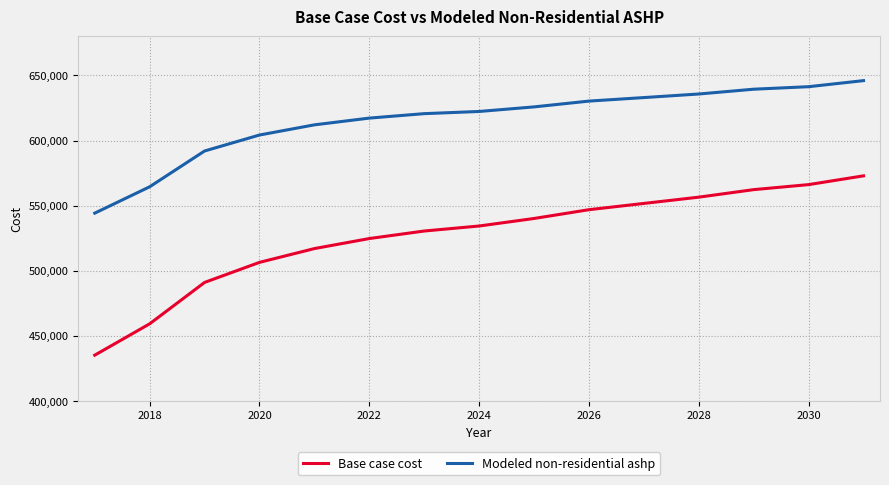

What are all the series names shown in the legend?

Base case cost, Modeled non-residential ashp